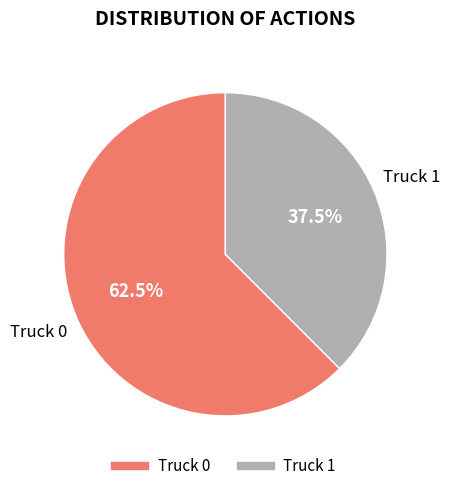

Which category accounts for the majority?

Truck 0